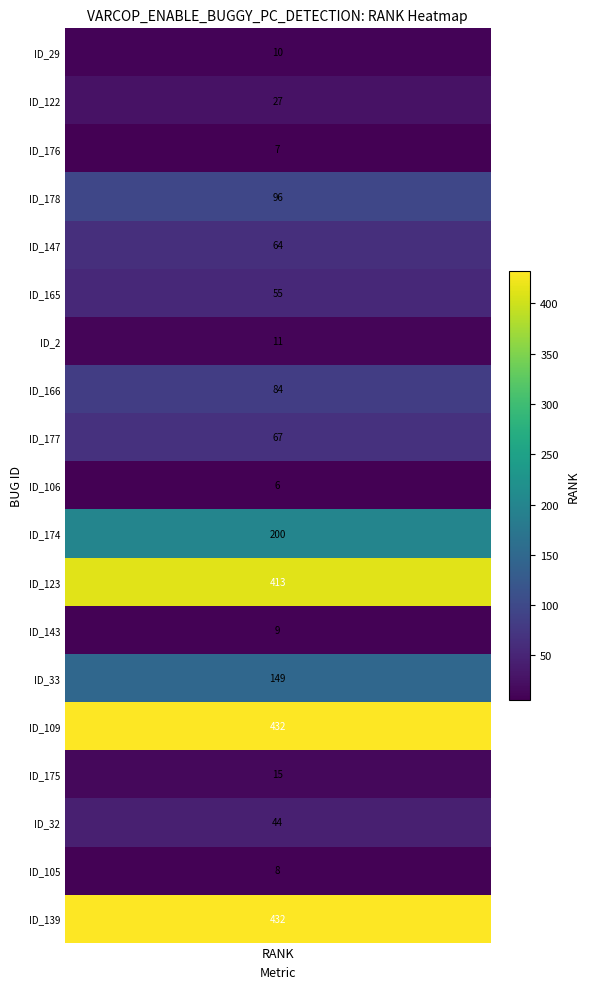

The value at 3 is 125. True or false?

False